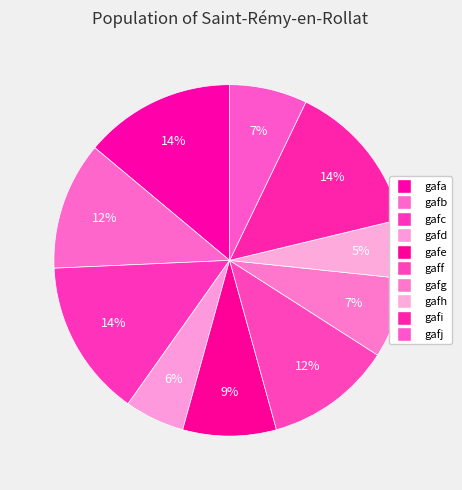

What is the largest slice in the pie chart?

gafc